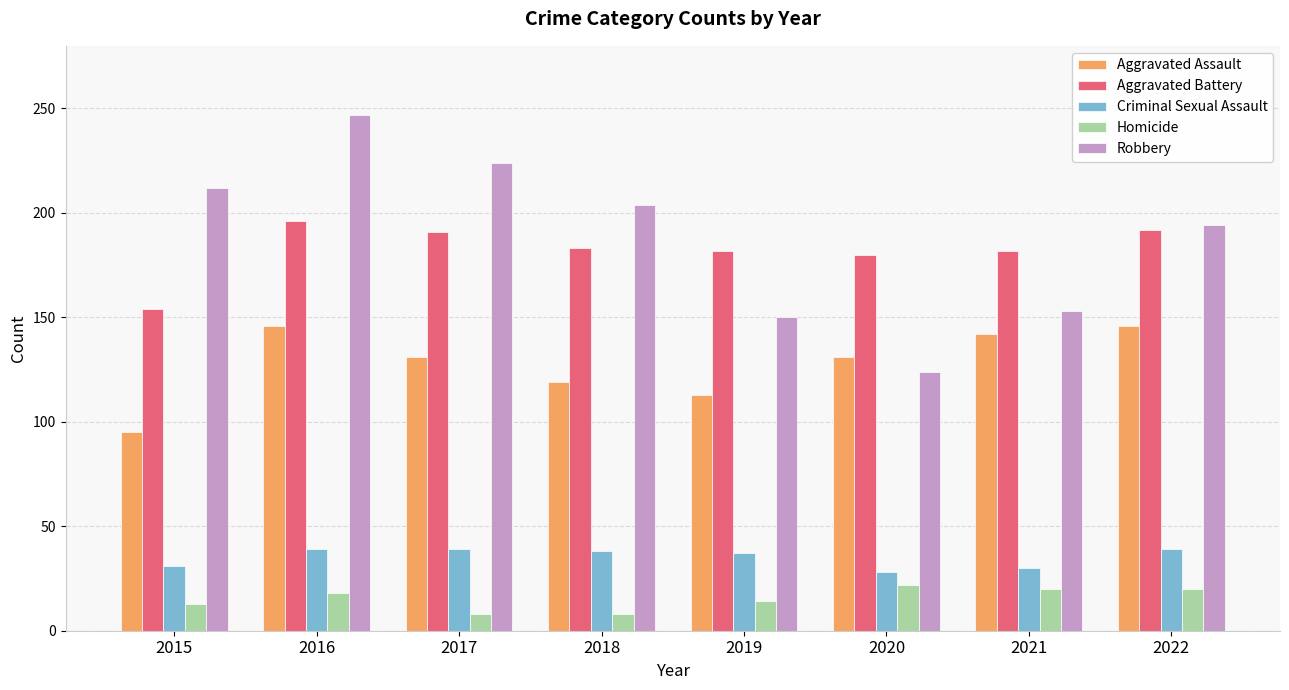

What is the difference between the maximum and minimum values in the Homicide series?

14